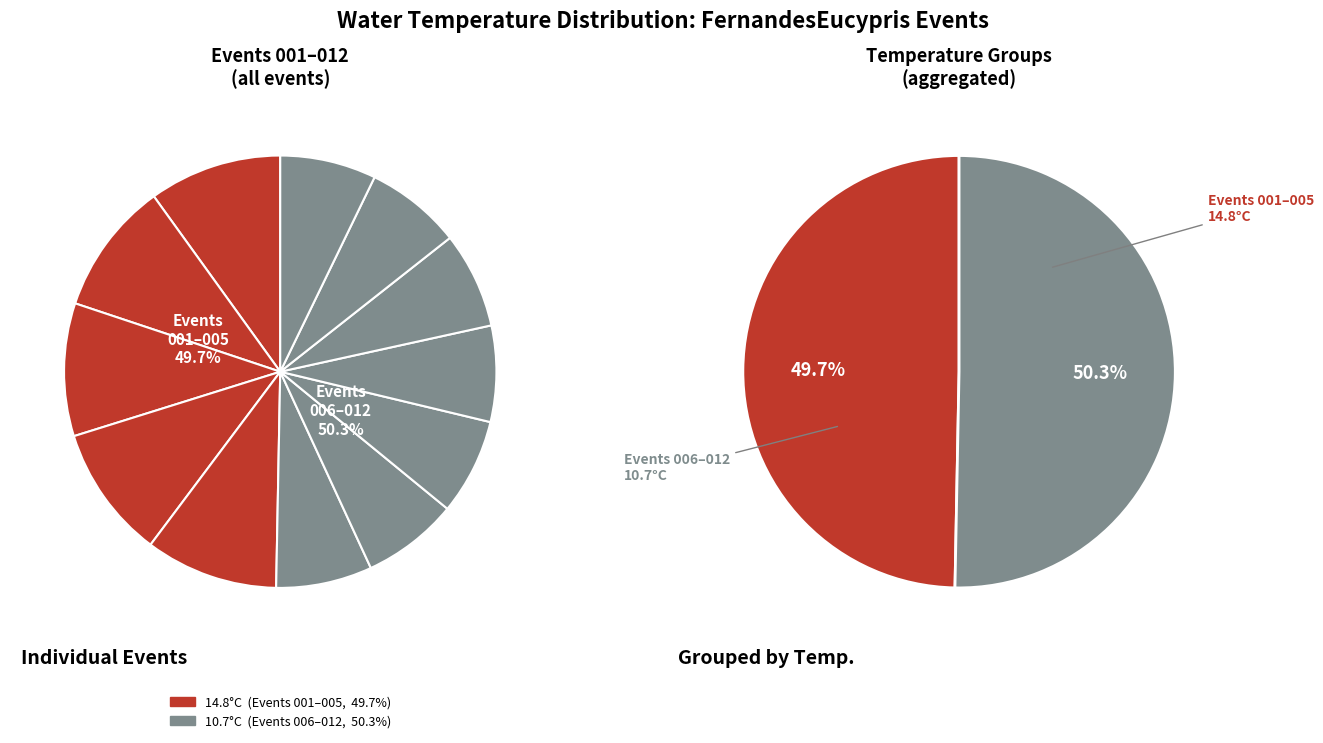

Count the number of slices in the pie.

12